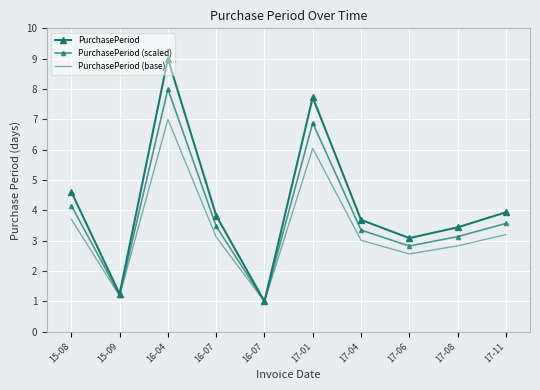

Reading right to left, extract all data points from this chart.

PurchasePeriod: 17-11=3.9	17-08=3.4	17-06=3.1	17-04=3.7	17-01=7.7	16-07=1.0	16-07=3.8	16-04=9.0	15-09=1.2	15-08=4.6
PurchasePeriod (scaled): 17-11=3.6	17-08=3.1	17-06=2.8	17-04=3.4	17-01=6.9	16-07=1.0	16-07=3.5	16-04=8.0	15-09=1.2	15-08=4.2
PurchasePeriod (base): 17-11=3.2	17-08=2.8	17-06=2.6	17-04=3.0	17-01=6.0	16-07=1.0	16-07=3.1	16-04=7.0	15-09=1.2	15-08=3.7